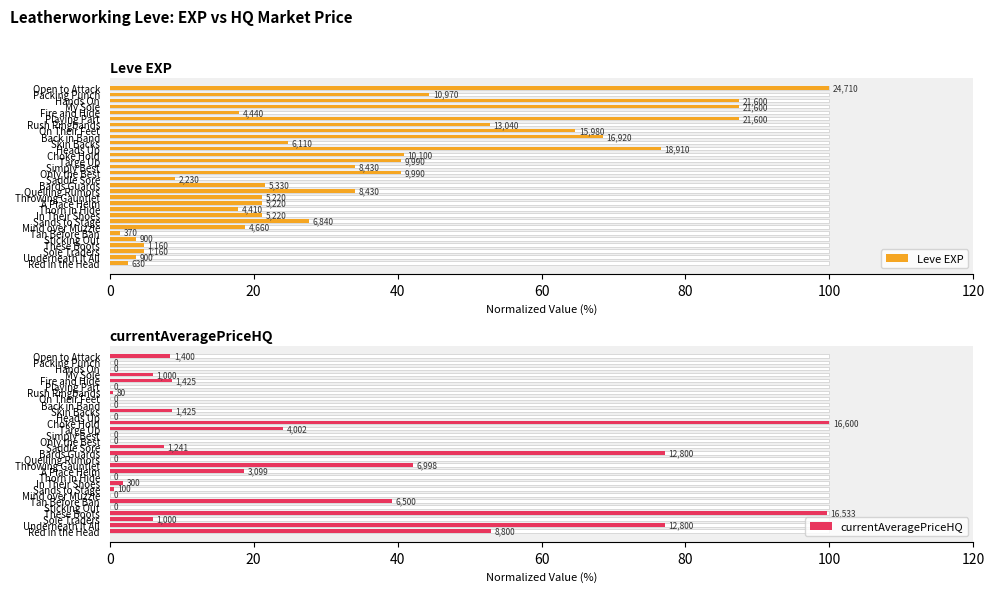

How many bars are there in total?

60